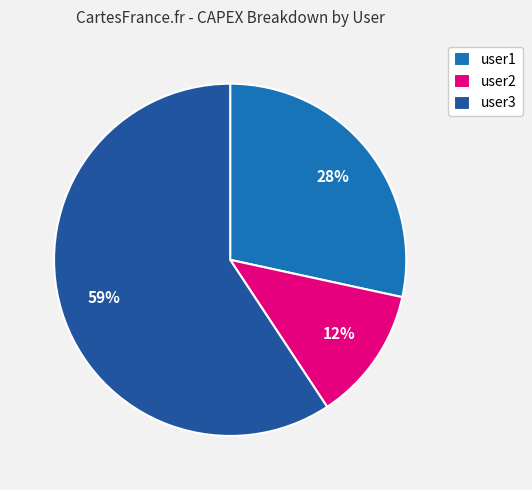

Which slice represents more than half of the pie?

user3